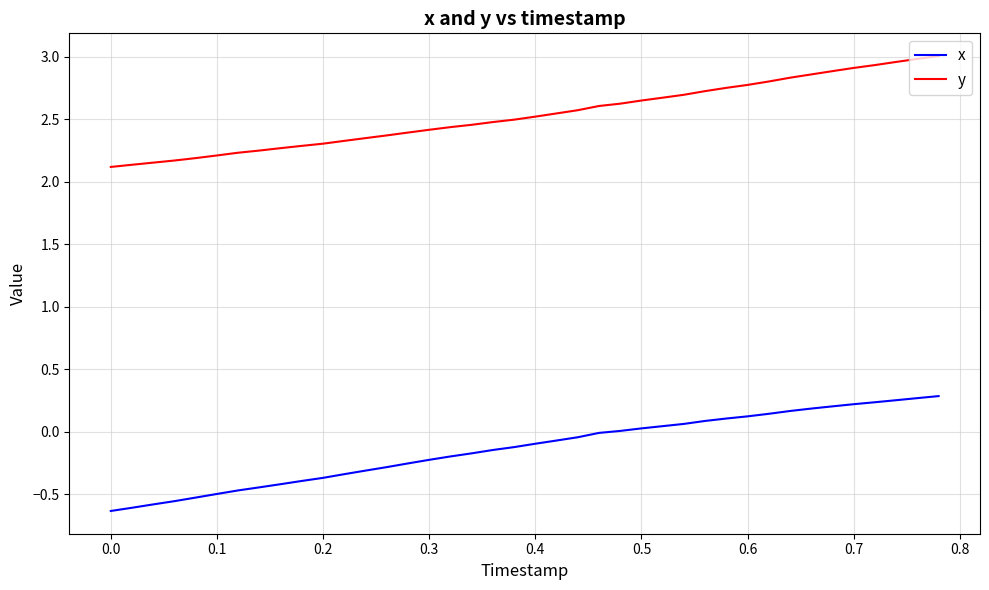

True or false: y and x cross at least once.

False